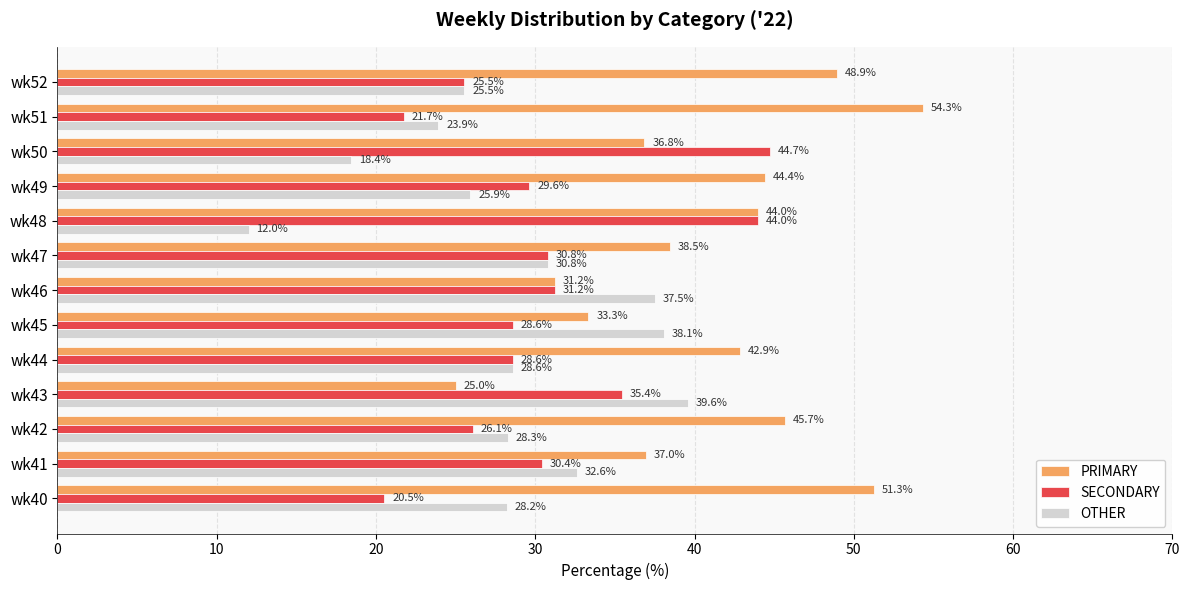

Count the number of data series in this chart.

3